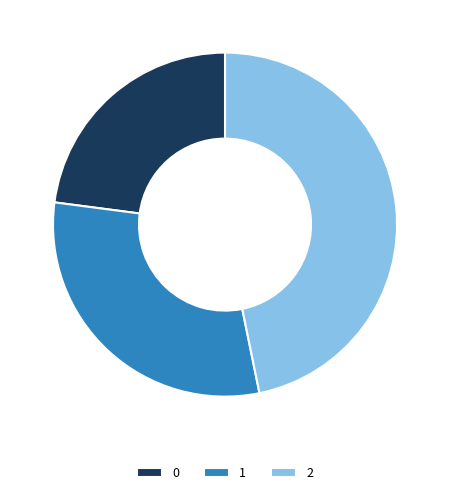

Does any single category account for the majority?

No